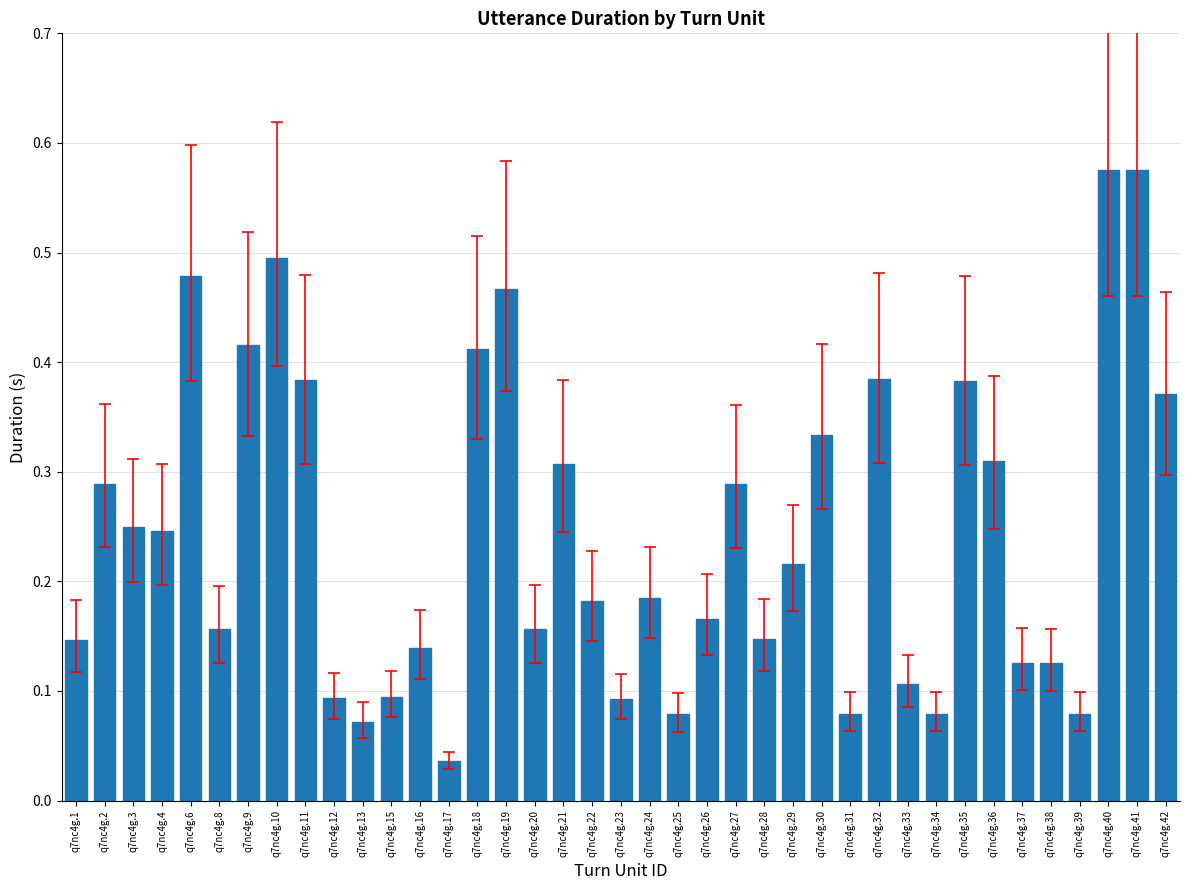

Does the chart contain any negative values?

No